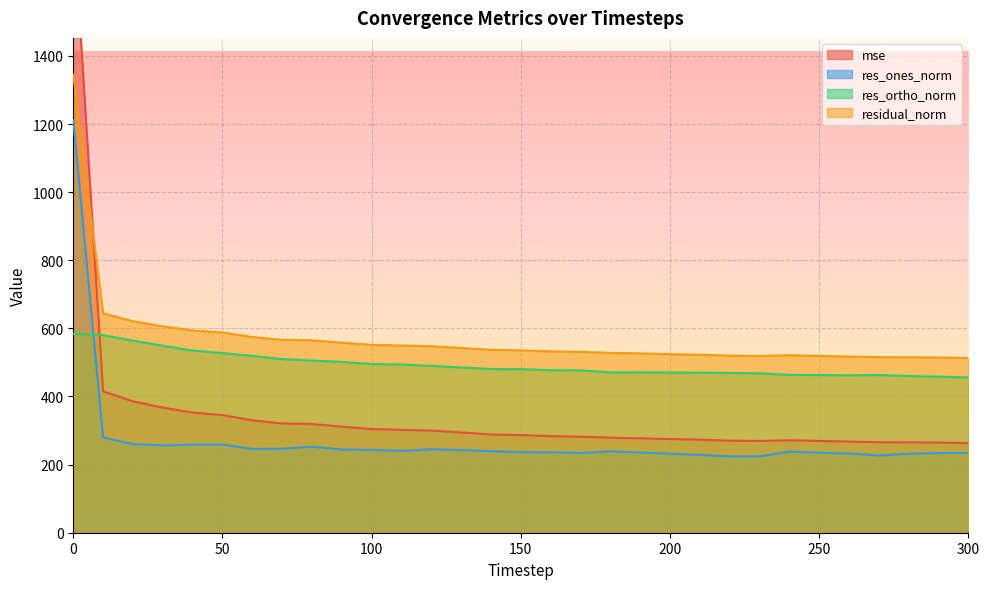

Reading right to left, list all the values displayed in this chart.

mse: 300=262.9	290=264.8	280=265.4	270=265.8	260=267.6	250=269.4	240=271.5	230=269.4	220=270.3	210=273.2	200=275.0	190=277.2	180=279.0	170=282.0	160=283.6	150=286.6	140=288.5	130=294.3	120=299.9	110=302.0	100=304.3	90=311.3	80=319.3	70=320.6	60=330.2	50=345.4	40=352.8	30=367.2	20=385.8	10=414.9	0=1809.7
res_ones_norm: 300=234.4	290=234.0	280=231.8	270=226.6	260=232.7	250=234.9	240=238.1	230=224.3	220=223.8	210=228.6	200=231.9	190=235.5	180=238.9	170=234.2	160=236.1	150=236.6	140=239.5	130=242.7	120=244.8	110=240.4	100=243.3	90=244.2	80=252.6	70=246.7	60=246.2	50=259.0	40=258.5	30=256.4	20=260.0	10=279.7	0=1212.0
res_ortho_norm: 300=456.0	290=458.3	280=460.0	270=463.1	260=462.0	250=462.8	240=463.5	230=468.1	220=469.2	210=470.0	200=470.3	190=470.9	180=471.0	170=476.6	160=477.3	150=480.2	140=480.7	130=485.2	120=489.9	110=494.2	100=495.1	90=501.7	80=505.5	70=509.7	60=519.2	50=527.5	40=534.7	30=549.0	20=564.1	10=580.2	0=583.8
residual_norm: 300=512.7	290=514.6	280=515.1	270=515.5	260=517.3	250=519.0	240=521.0	230=519.0	220=519.9	210=522.6	200=524.4	190=526.5	180=528.2	170=531.0	160=532.5	150=535.3	140=537.1	130=542.5	120=547.6	110=549.6	100=551.6	90=558.0	80=565.1	70=566.3	60=574.6	50=587.7	40=593.9	30=605.9	20=621.1	10=644.1	0=1345.3